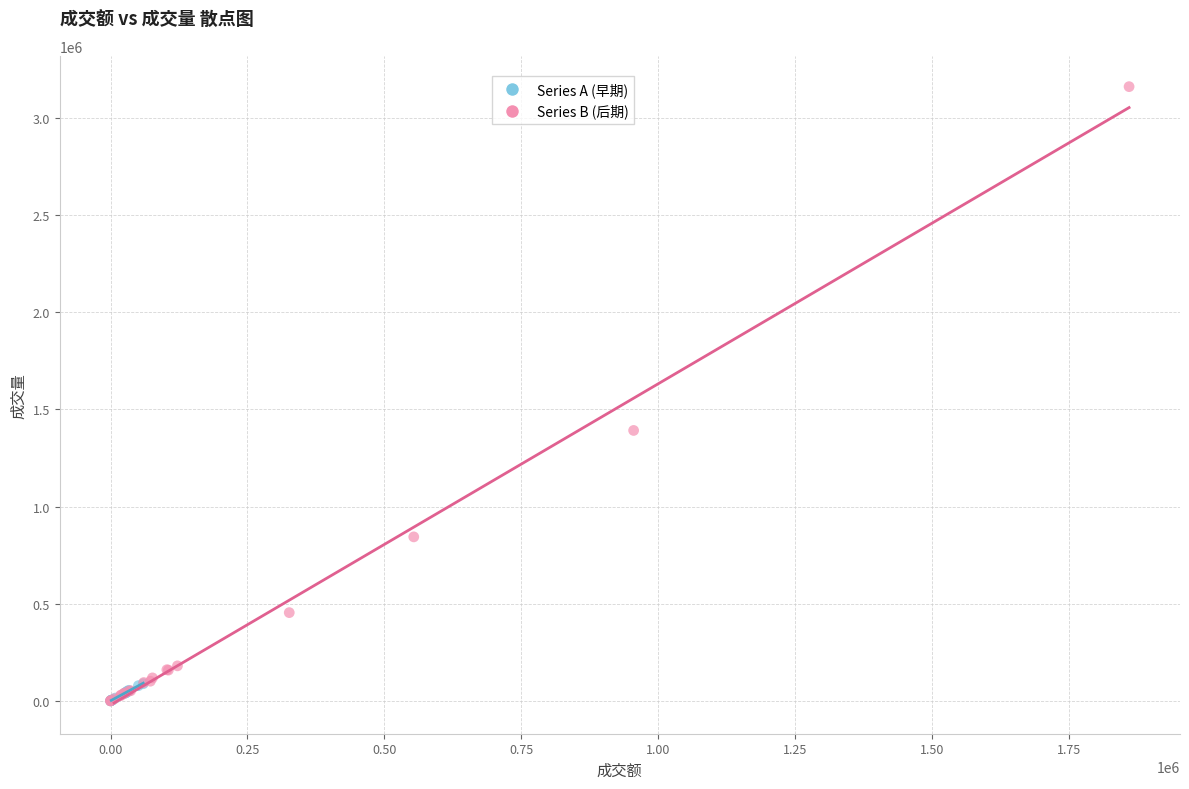

Which series reaches the maximum Y coordinate?

Series B (后期)